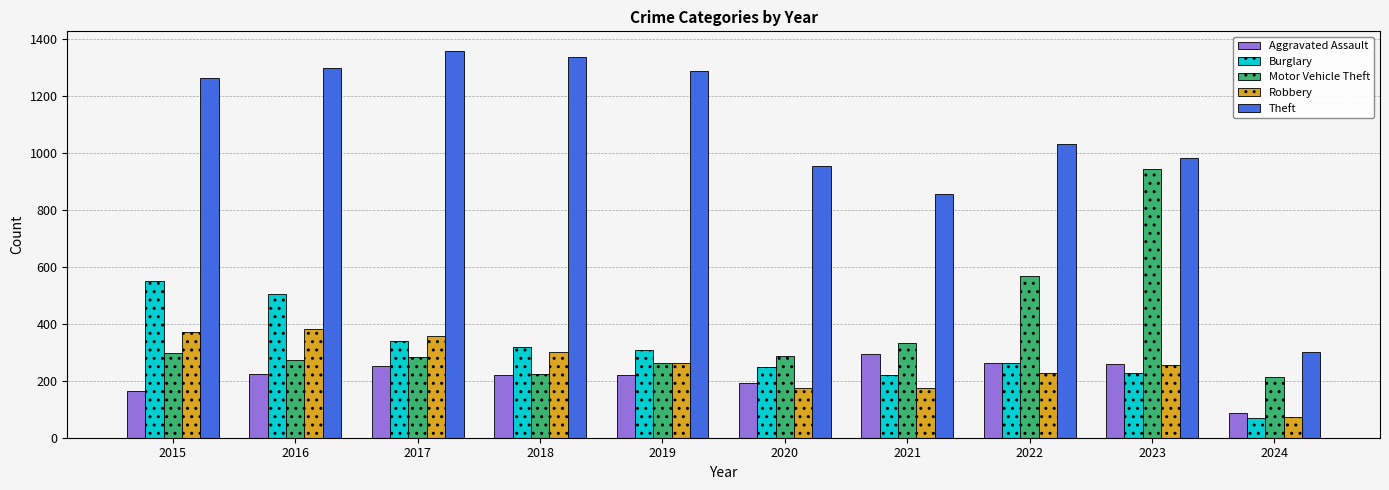

Read the Theft value at 2020, to the nearest 10.

950